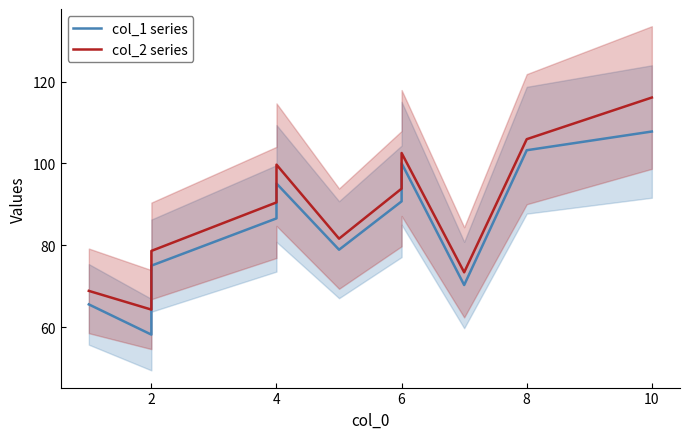

Is it true that col_1 series equals 39.7 at 0?

False